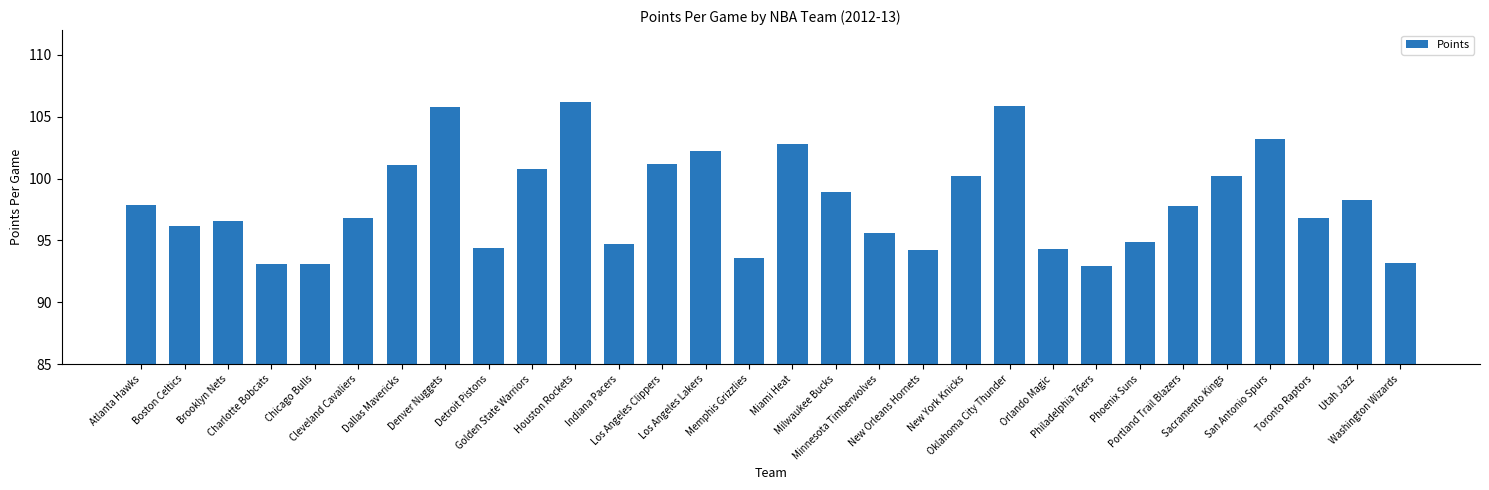

What is the label of the 24th bar from the right?

Dallas Mavericks